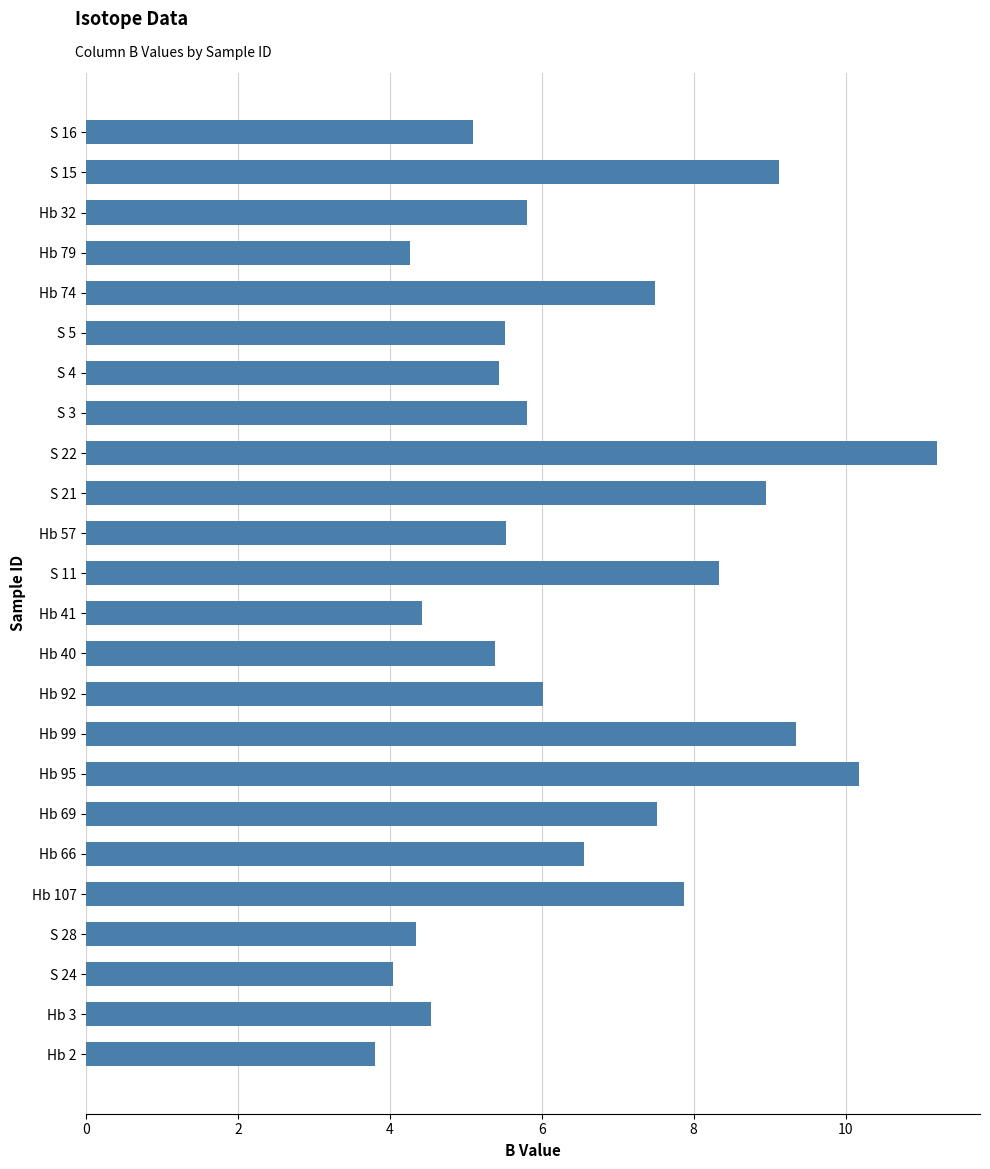

What value does the data have at Hb 92?

6.0